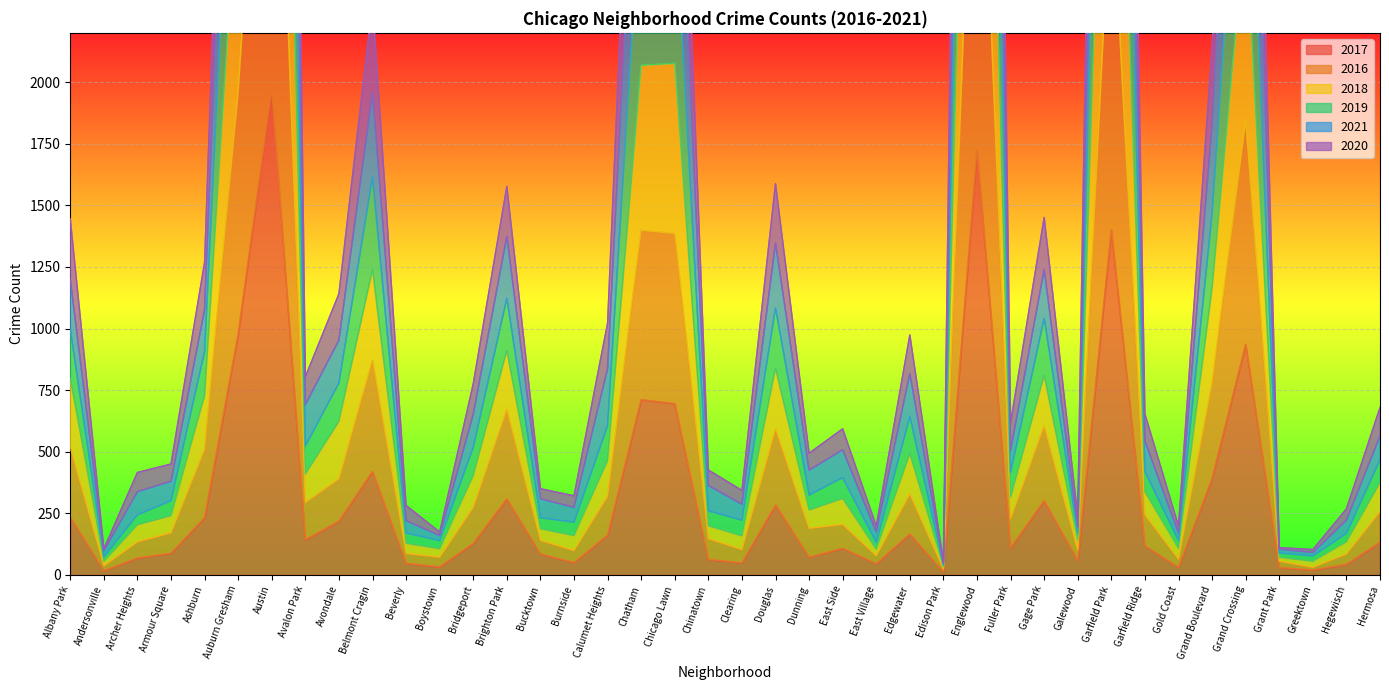

Is it true that 2017 equals 659 at Garfield Park?

False